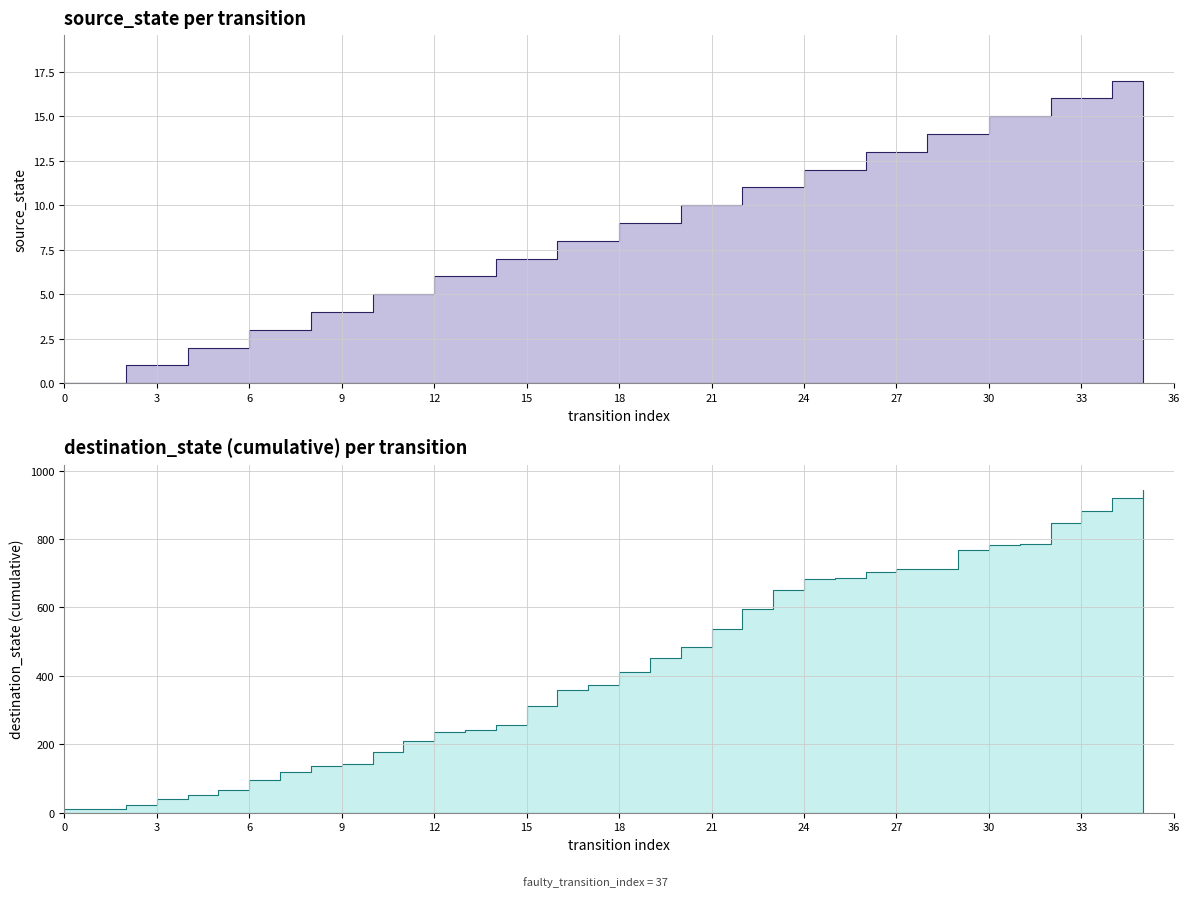

True or false: source_state has more than 0 interior local peaks.

False